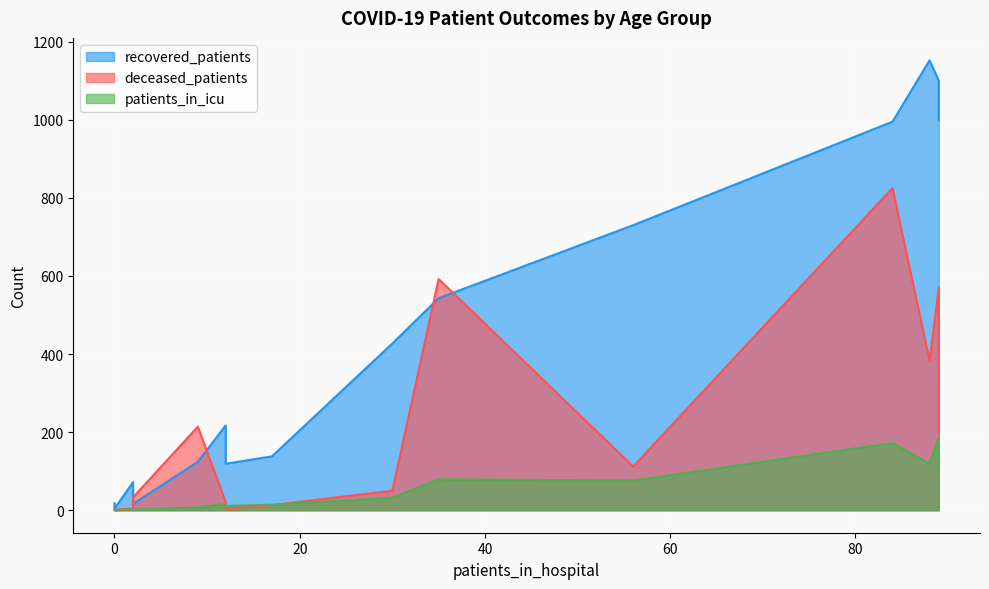

How many data points in deceased_patients are less than 50?

8